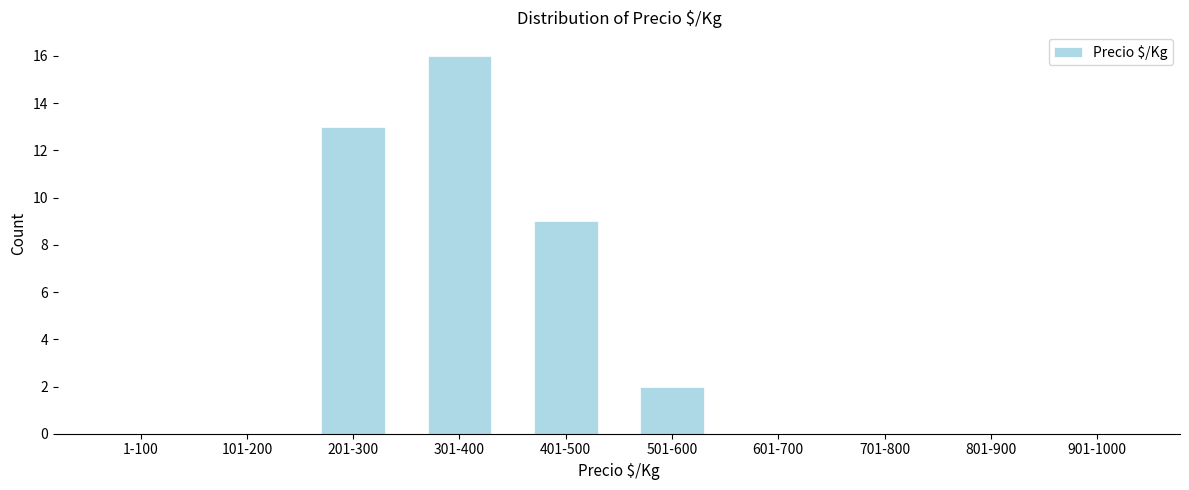

Reading left to right, what are all the values shown in this chart?

1-100=0	101-200=0	201-300=13	301-400=16	401-500=9	501-600=2	601-700=0	701-800=0	801-900=0	901-1000=0